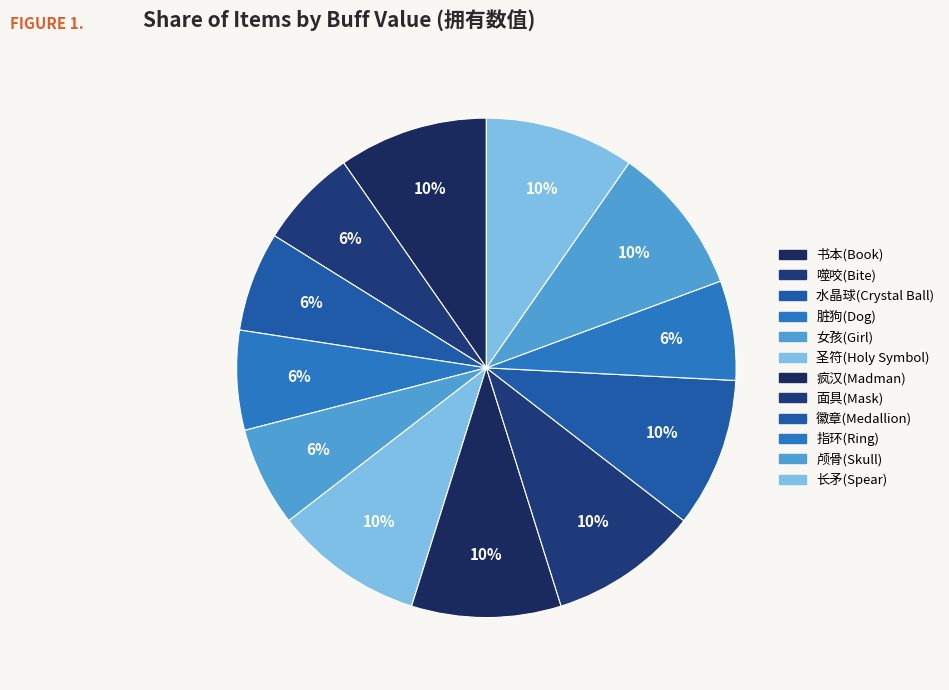

The 噬咬(Bite) slice represents 6% of the pie. True or false?

True